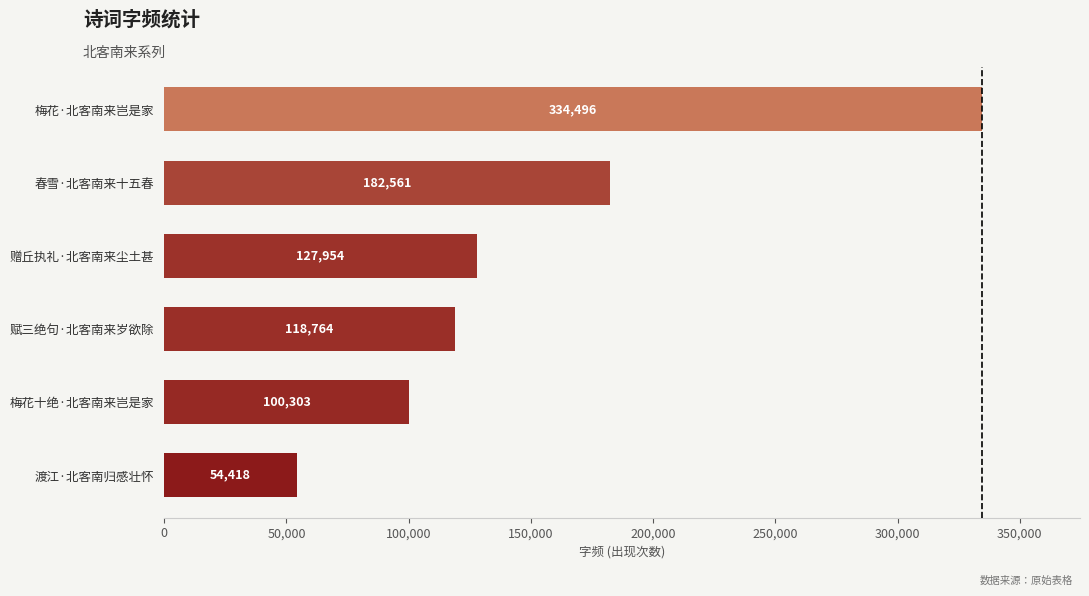

Which category has the highest value across all series?

梅花·北客南来岂是家